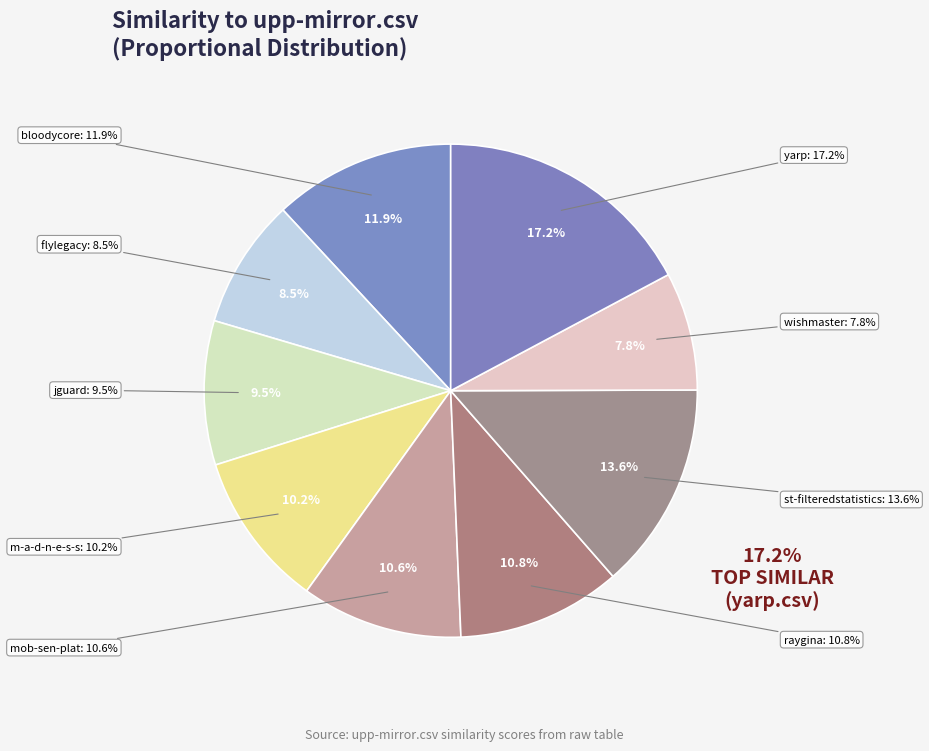

Does any single category account for the majority?

No